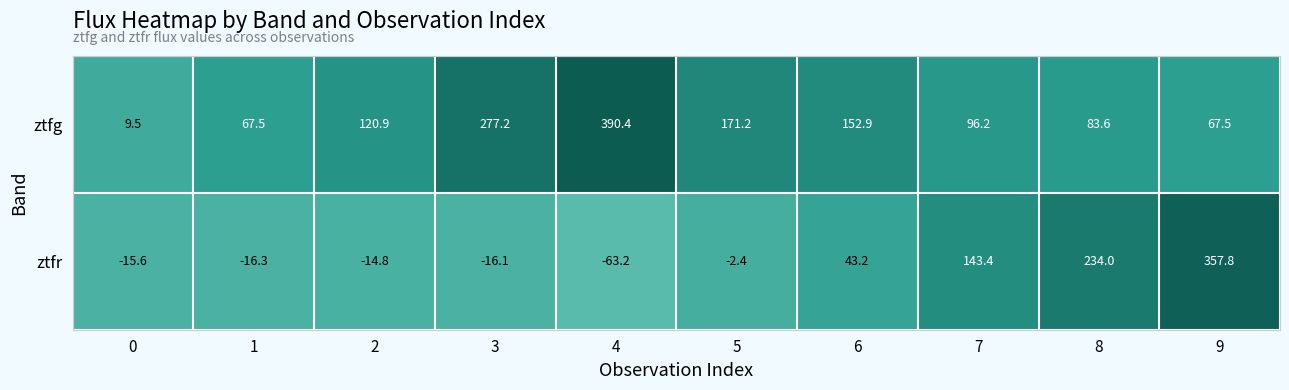

What is the average value of the ztfr series?

65.0